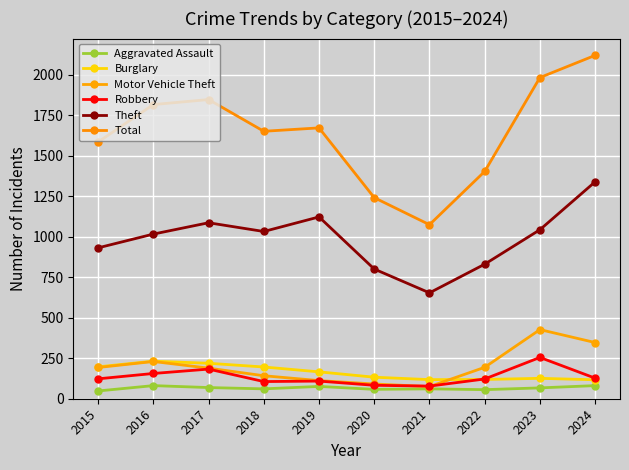

Which series changed the most between 2022 and 2023?

Total